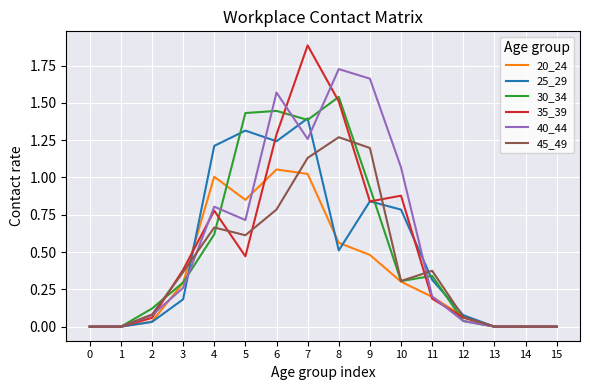

True or false: 35_39 has a value of 0.3 at 11.

False